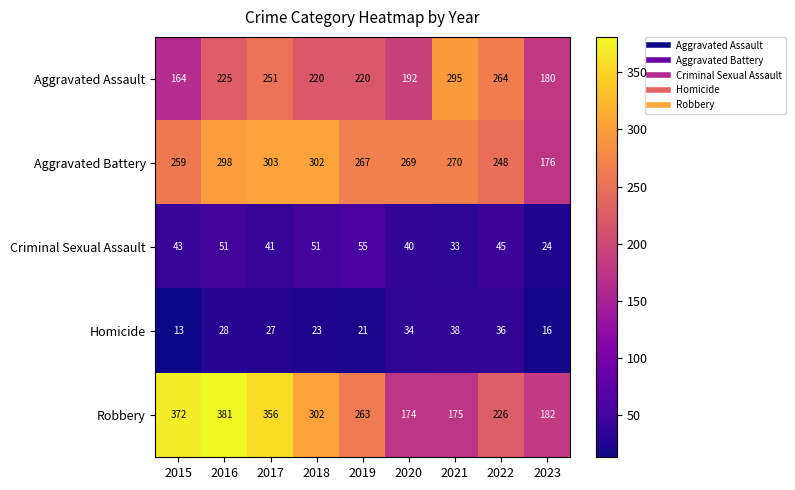

Which category has the lowest value across all series?

2015